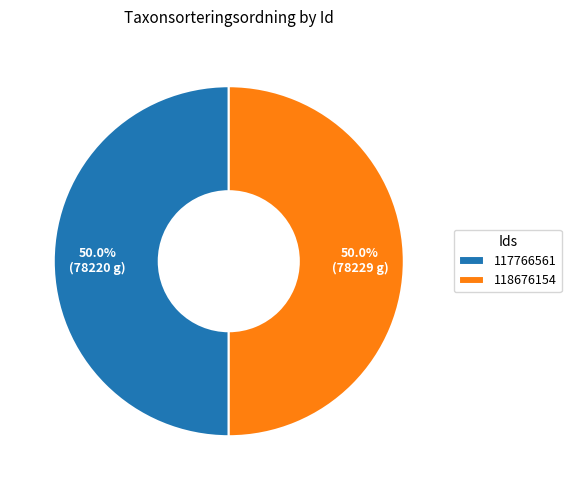

To the nearest percent, what percentage of the pie is 118676154?

50%